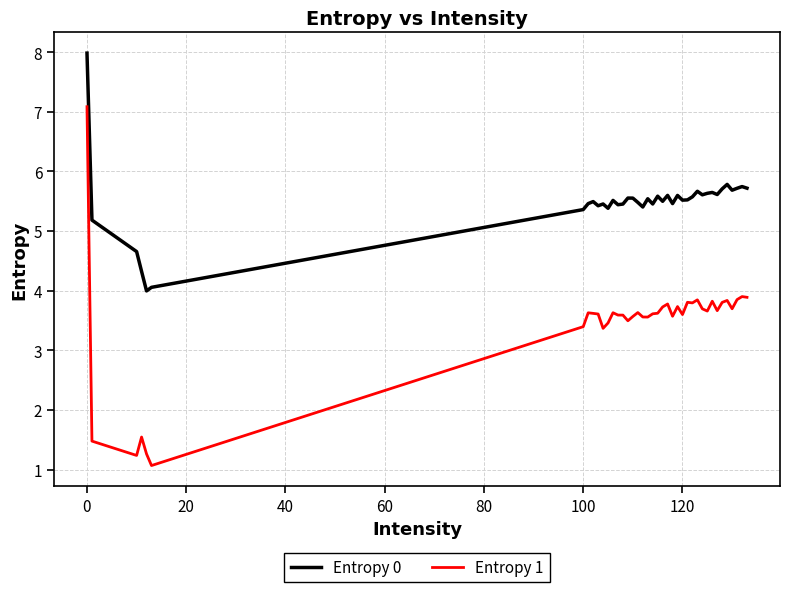

List the series in order of their peak value, highest first.

Entropy 0, Entropy 1